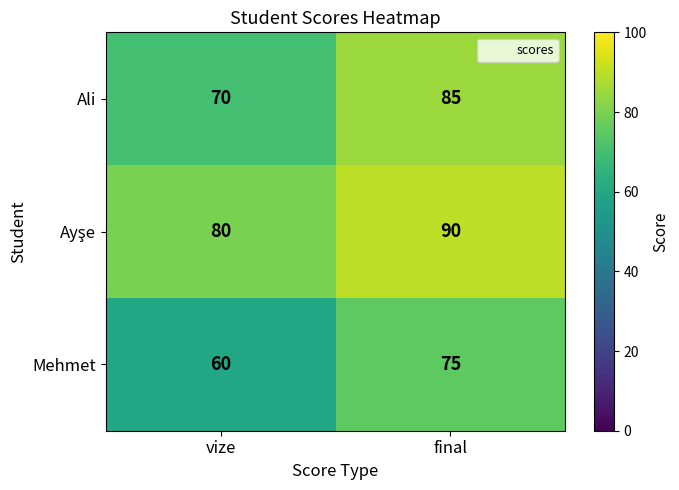

What is the difference between the highest and lowest values at vize?

20